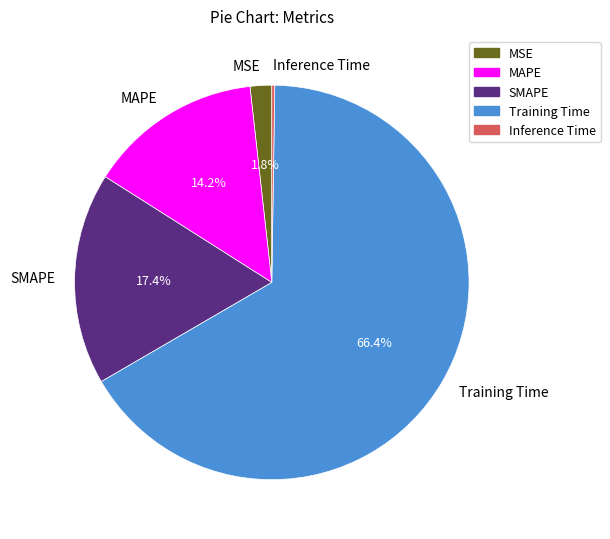

Combined, do SMAPE and Training Time account for over 50%?

Yes